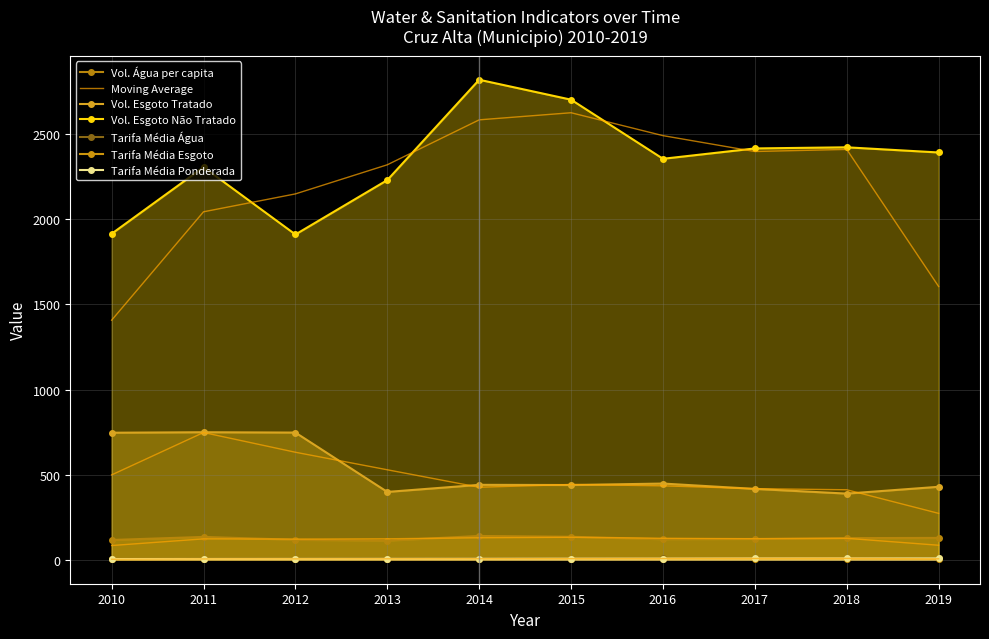

True or false: Volume_de_agua_consumida_per_capita has more than 2 interior local peaks.

False